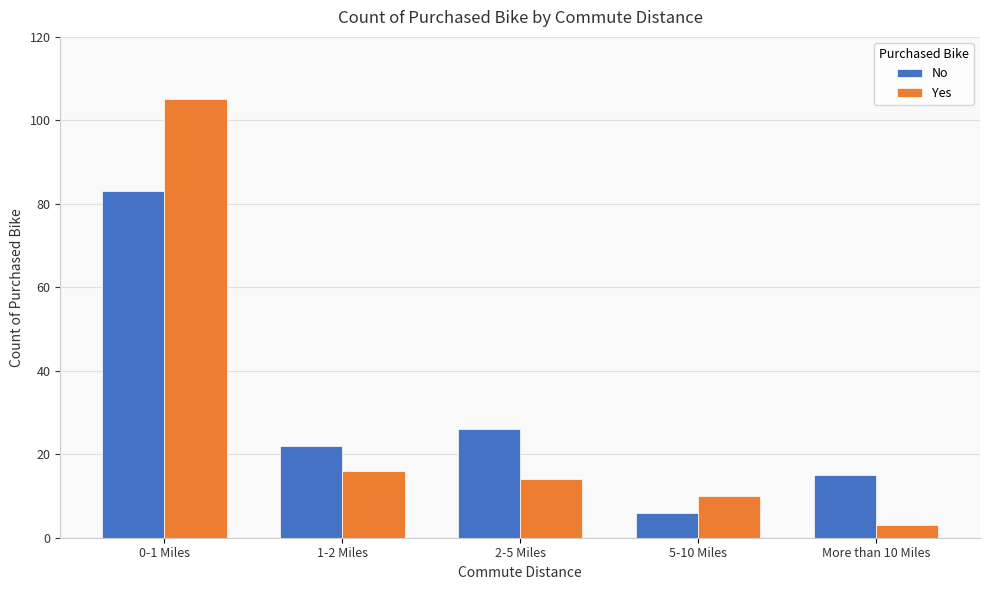

Reading left to right, transcribe all the data shown in this chart.

No: 83	22	26	6	15
Yes: 105	16	14	10	3